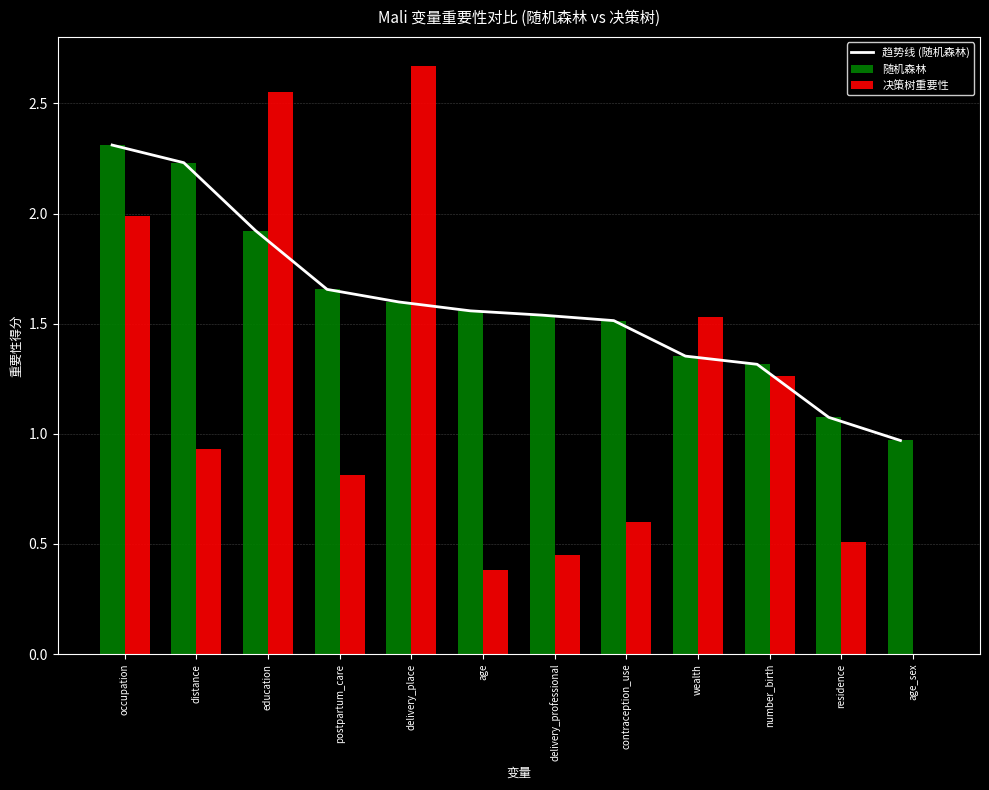

True or false: 随机森林 has a value of 1.9 at education.

True